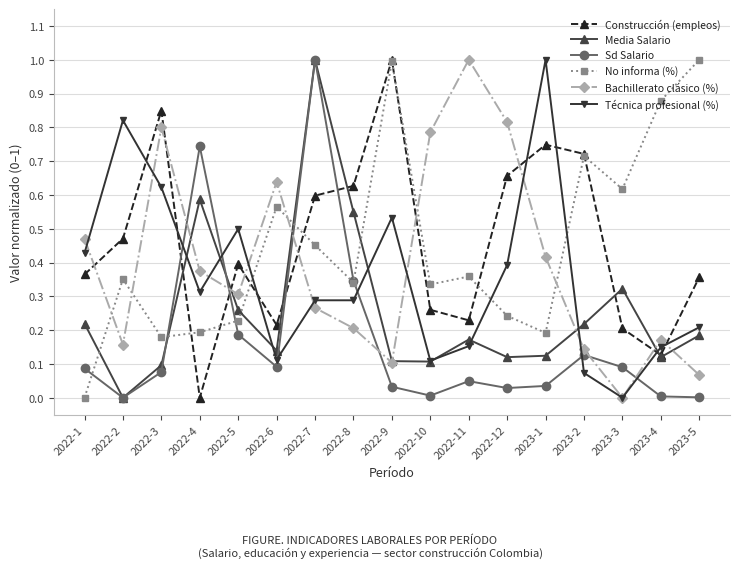

Which series ends up on top after the final intersection of Técnica profesional (%) and Sd Salario?

Técnica profesional (%)